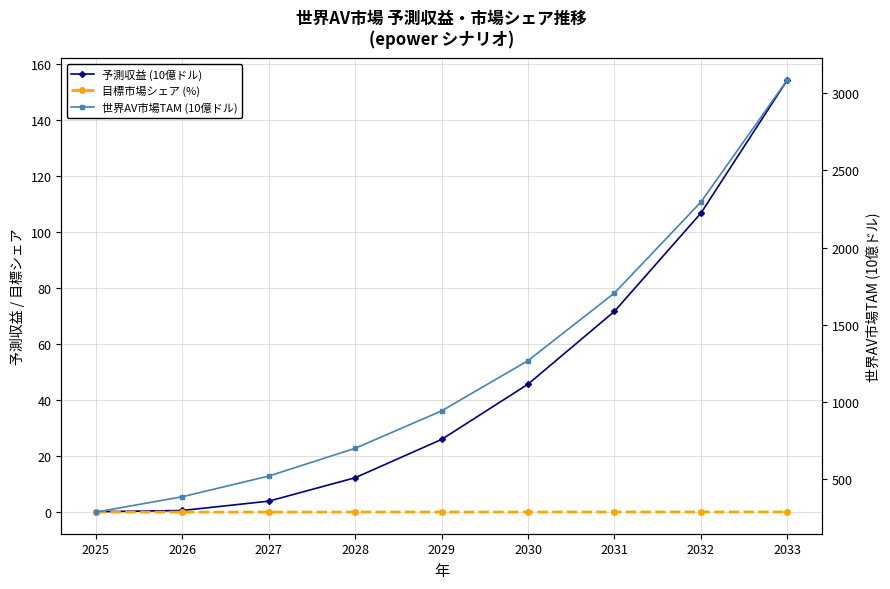

The value of 世界AV市場TAM (10億ドル) at 2031 is 1705.6. True or false?

True